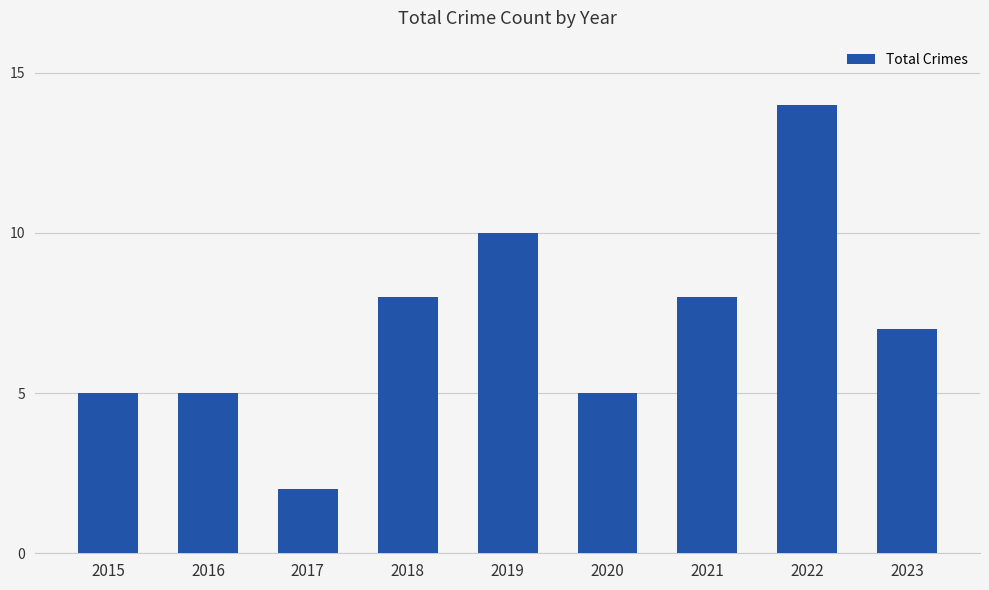

The value at 2018 is 8. True or false?

True